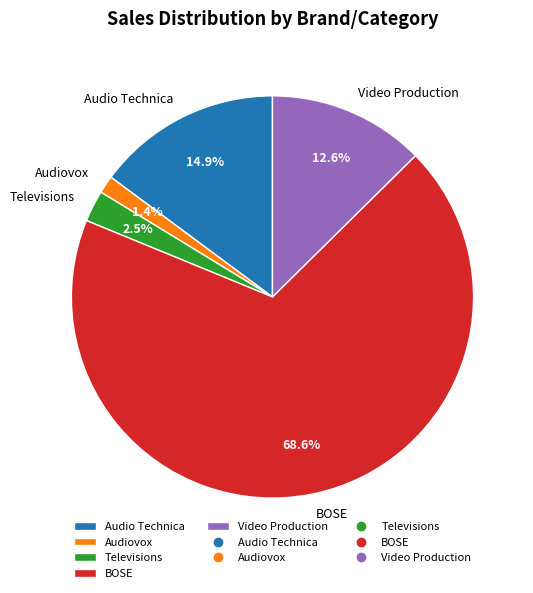

The BOSE slice represents 78% of the pie. True or false?

False